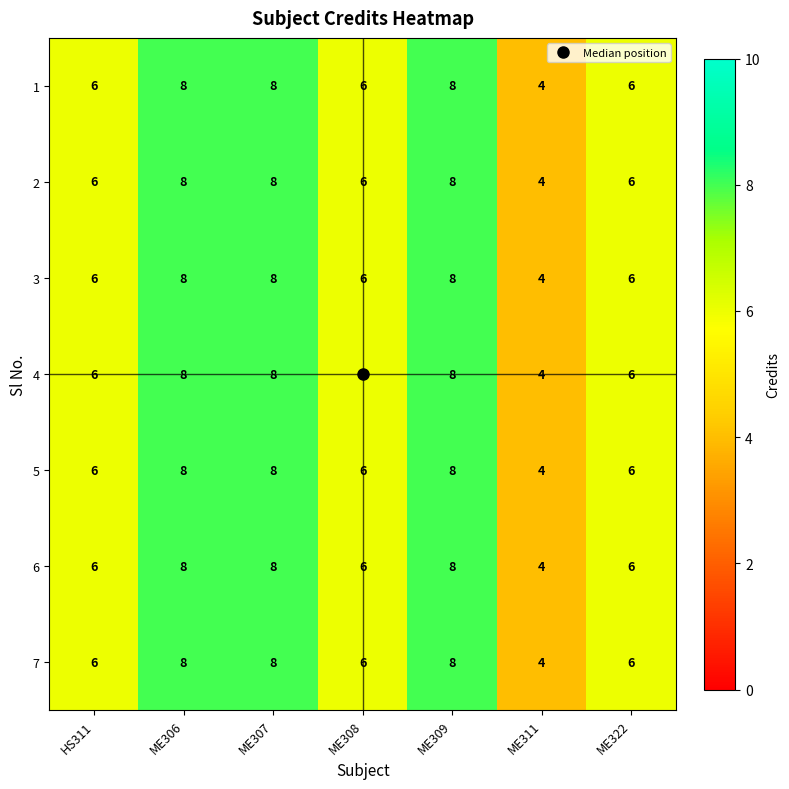

What is the approximate value of 7 at ME306?

8